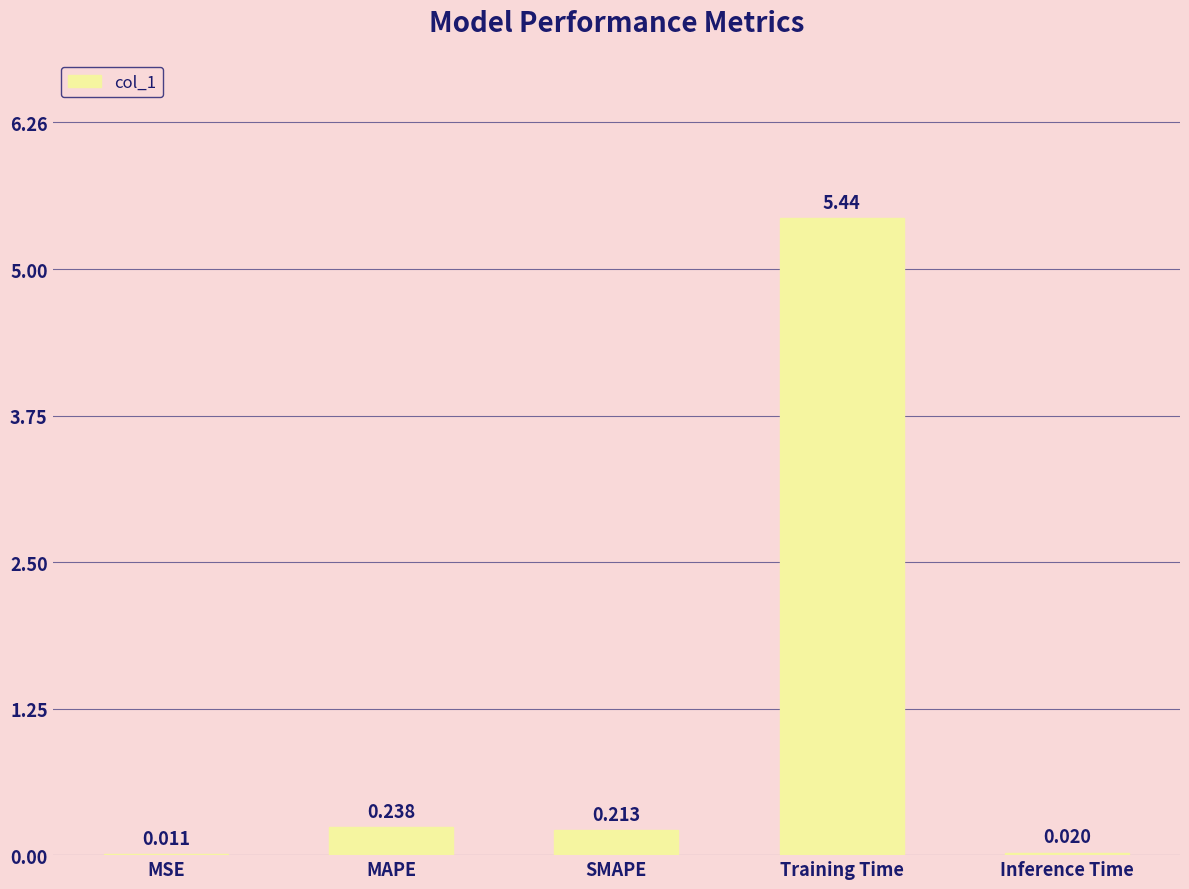

Which has a higher value, MSE or Training Time?

Training Time